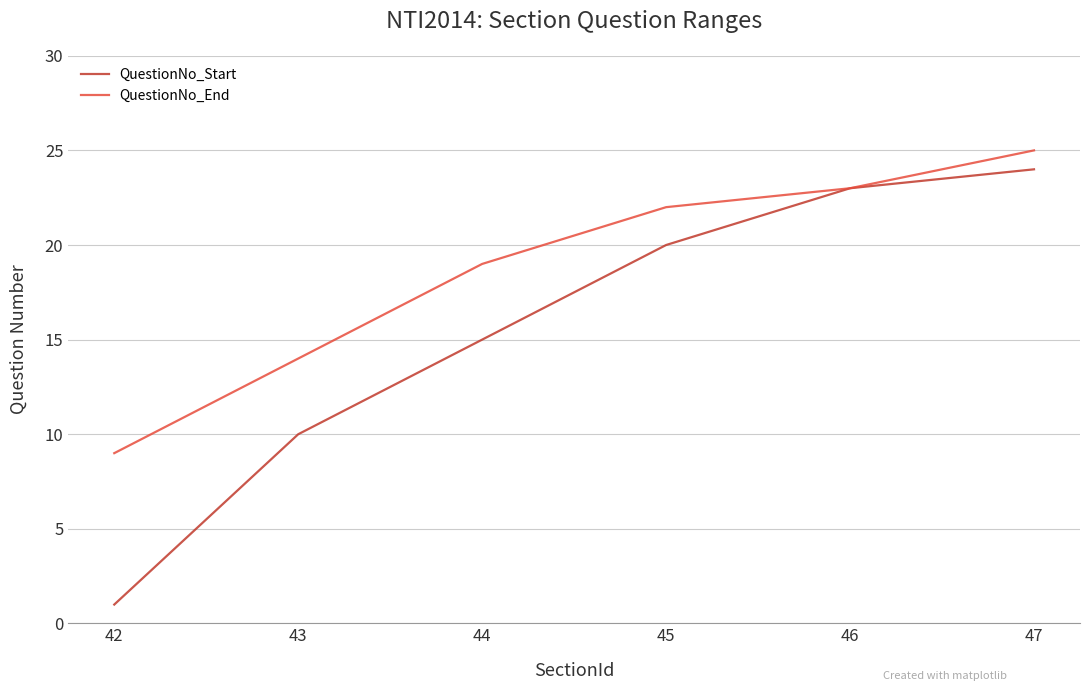

True or false: QuestionNo_End has a value of 43 at 47.

False